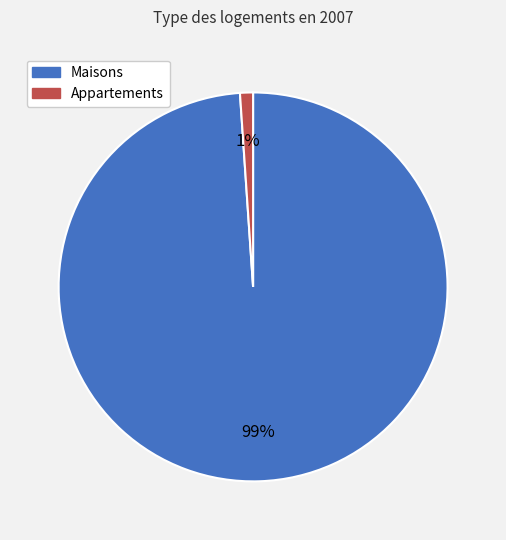

Does any single category account for the majority?

Yes